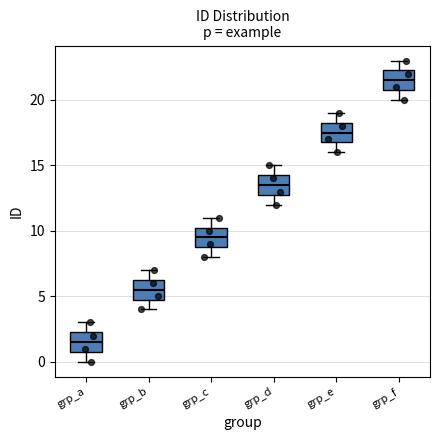

Reading left to right, read every box against the y-axis: the position of its median line, the range the box covers, and the ends of its whiskers. The values are not printed on the chart, so give them approximately, as read against the axis.

grp_a: median 1.5, box 1.0 to 2.5, whiskers 0.0 to 3.0
grp_b: median 5.5, box 5.0 to 6.5, whiskers 4.0 to 7.0
grp_c: median 9.5, box 9.0 to 10.5, whiskers 8.0 to 11.0
grp_d: median 13.5, box 13.0 to 14.5, whiskers 12.0 to 15.0
grp_e: median 17.5, box 17.0 to 18.5, whiskers 16.0 to 19.0
grp_f: median 21.5, box 21.0 to 22.5, whiskers 20.0 to 23.0